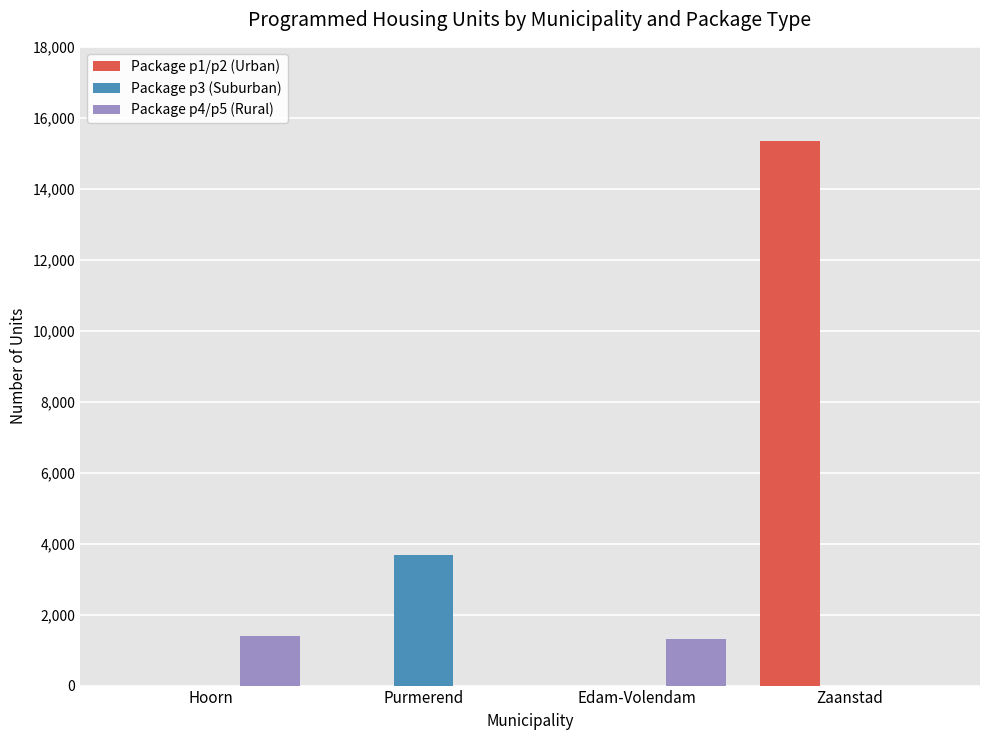

Is it true that Package p3 (Suburban) equals 0 at Edam-Volendam?

True